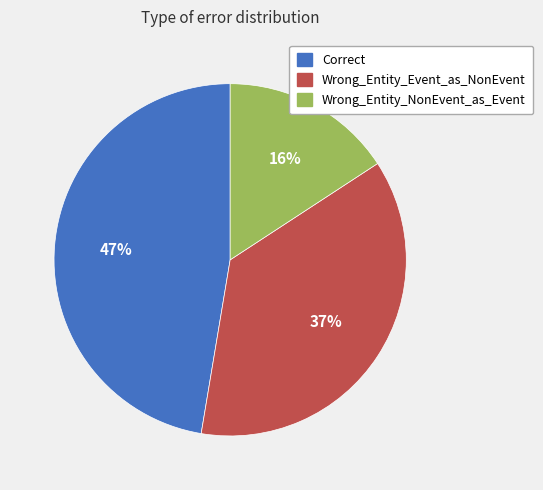

What is the ratio of the value at Correct to the value at Wrong_Entity_Event_as_NonEvent?

1.3